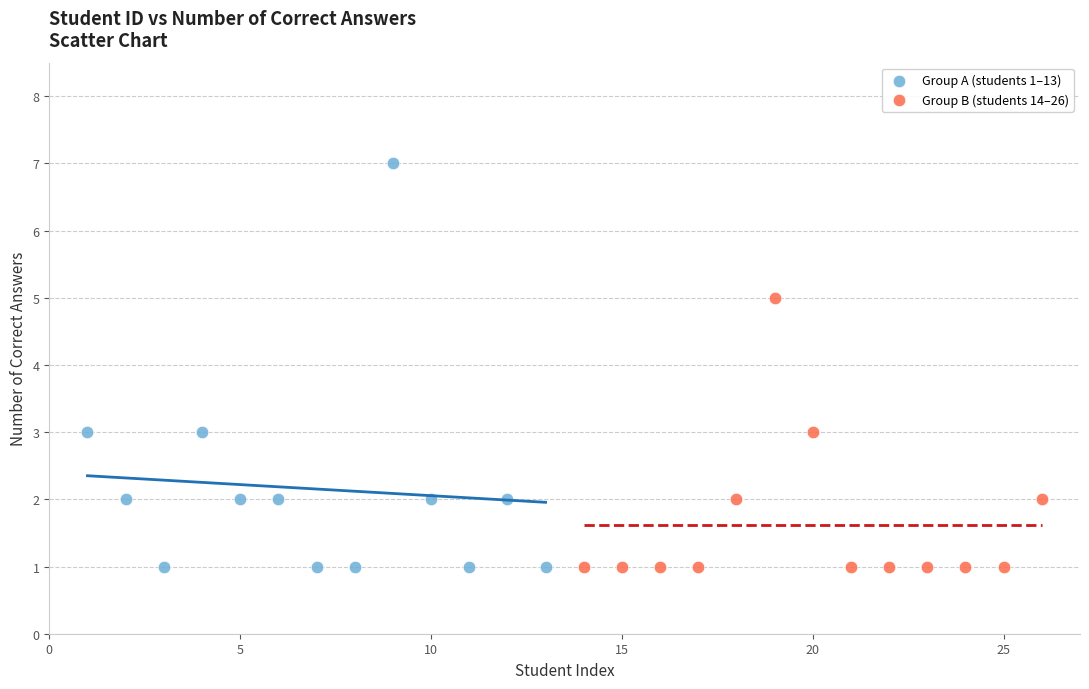

Which series has the largest Y range (max minus min)?

Group A (students 1–13)